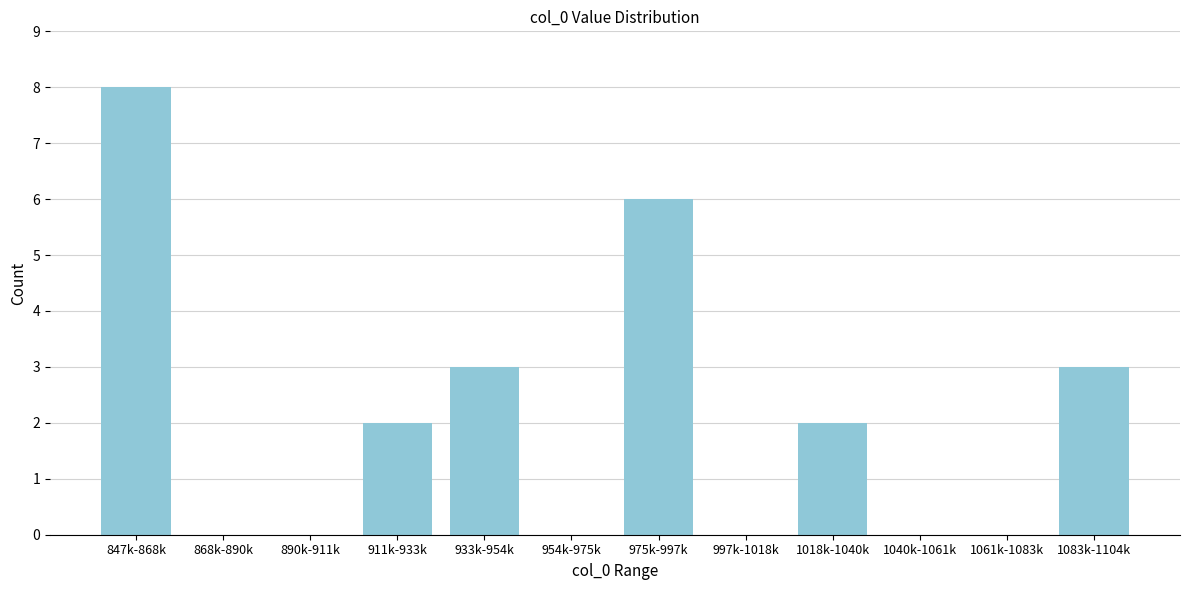

Reading left to right, transcribe all the data shown in this chart.

847k-868k=8	868k-890k=0	890k-911k=0	911k-933k=2	933k-954k=3	954k-975k=0	975k-997k=6	997k-1018k=0	1018k-1040k=2	1040k-1061k=0	1061k-1083k=0	1083k-1104k=3